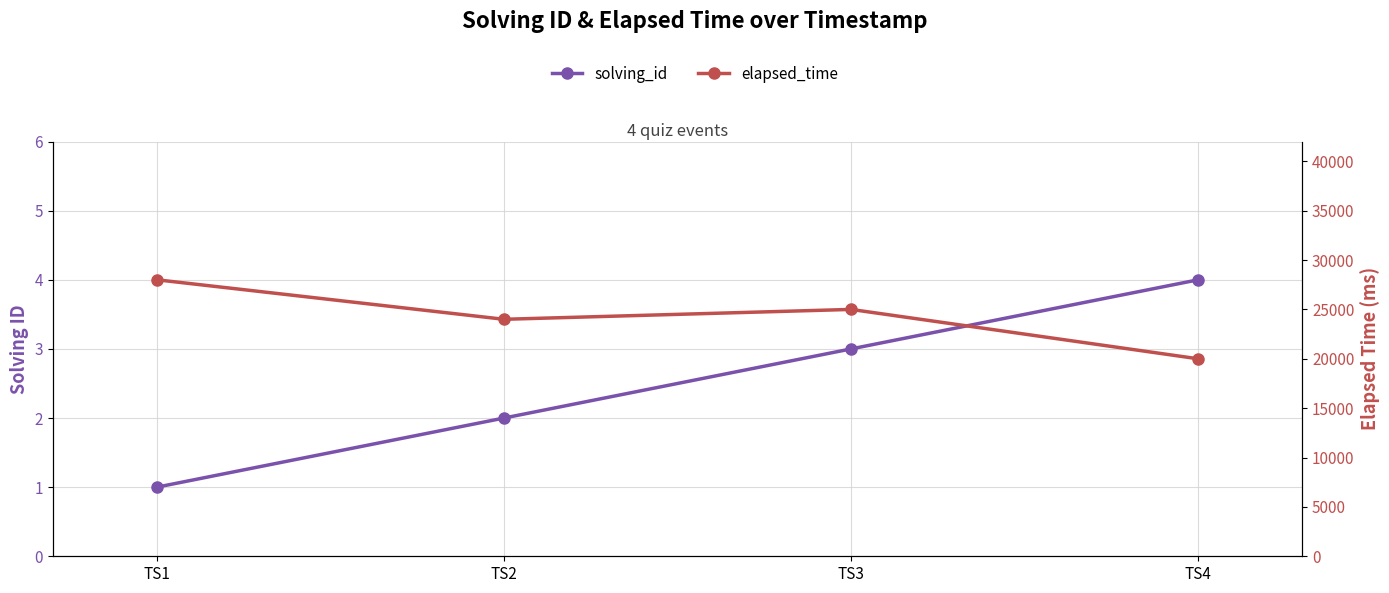

The solving_id series shows 1 at TS1. True or false?

False